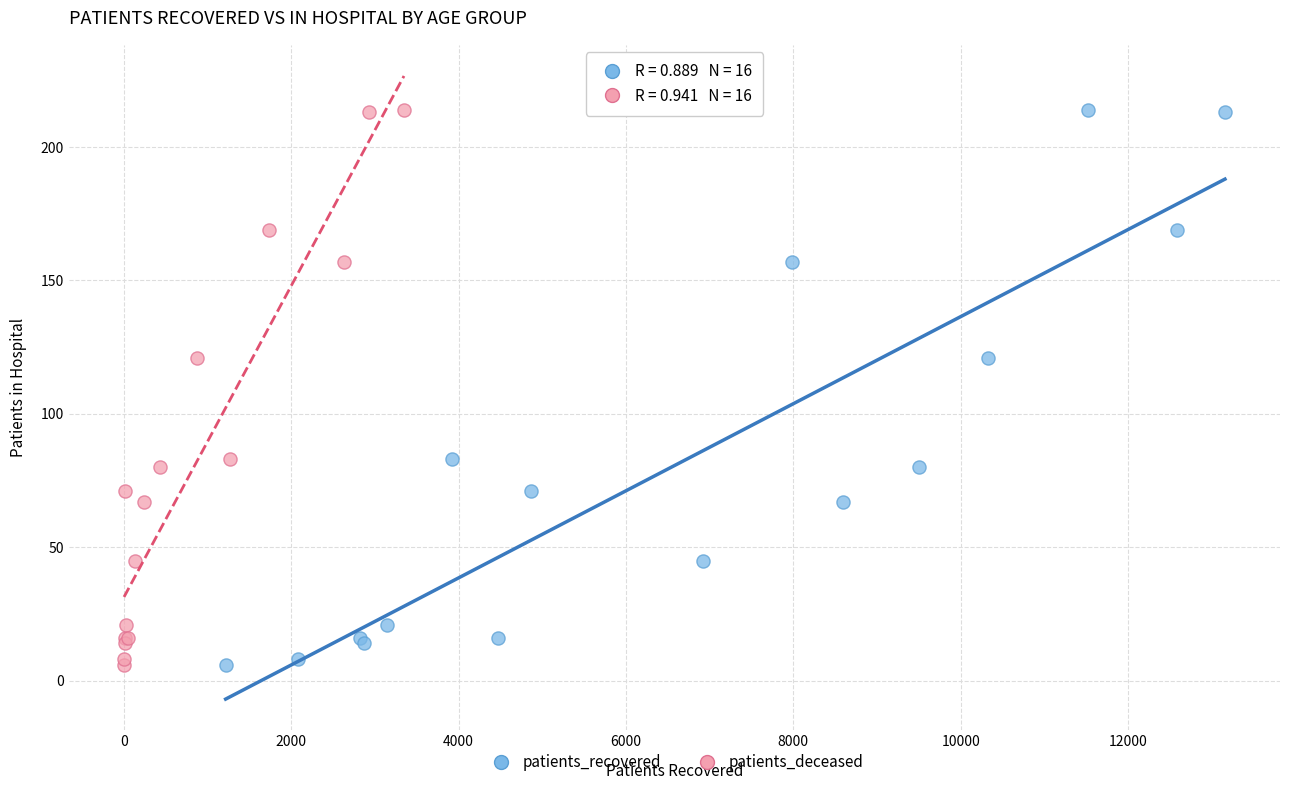

What are all the series names shown in the legend?

patients_recovered, patients_deceased